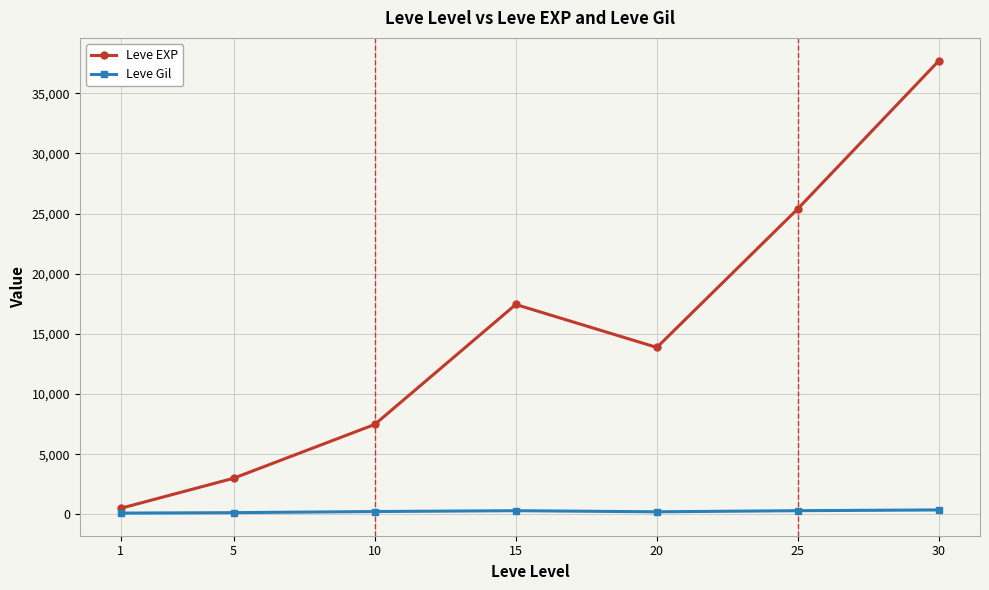

List the labels in order of Leve EXP value, smallest first.

1, 5, 10, 20, 15, 25, 30